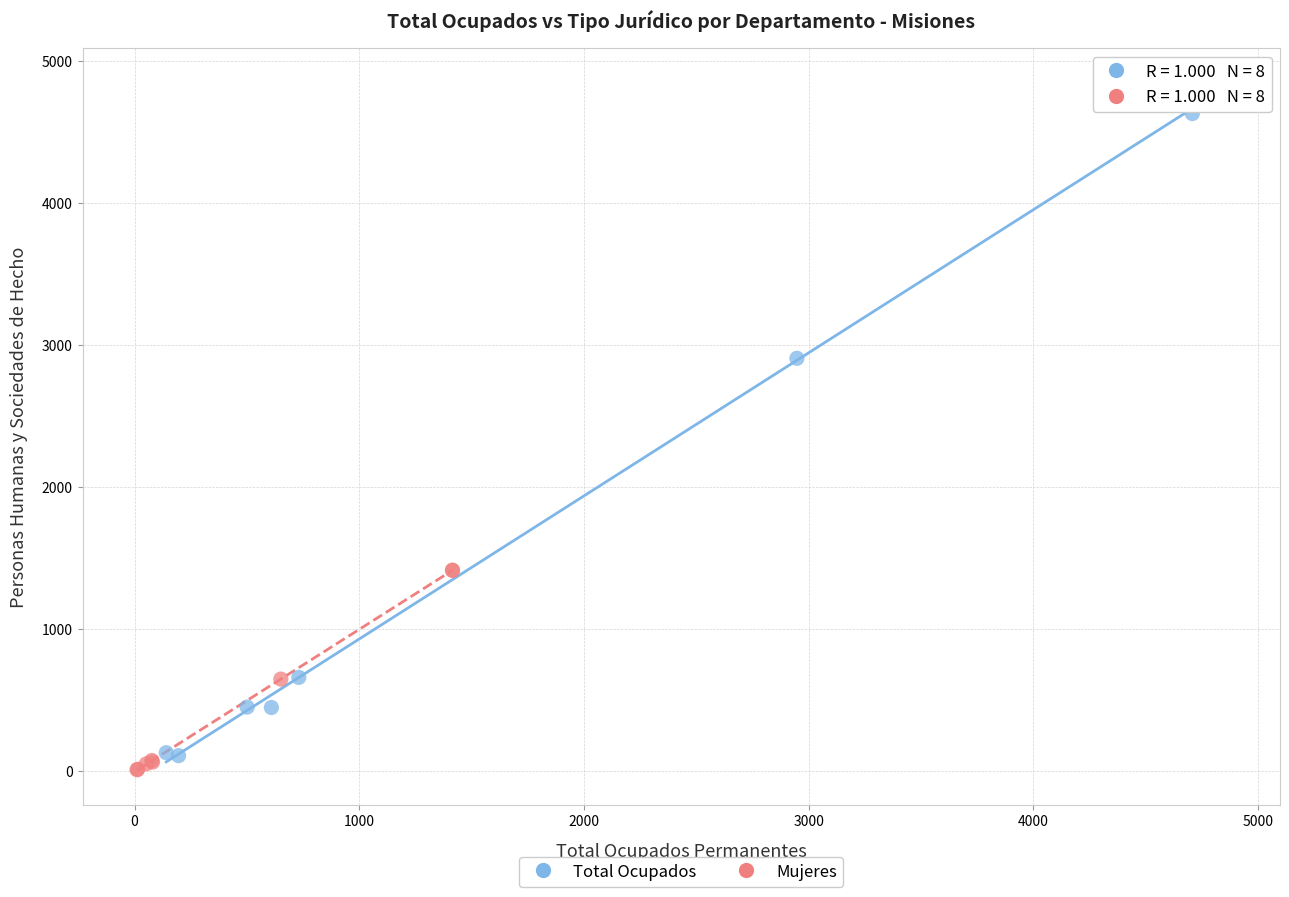

Which series reaches the minimum Y coordinate?

Mujeres